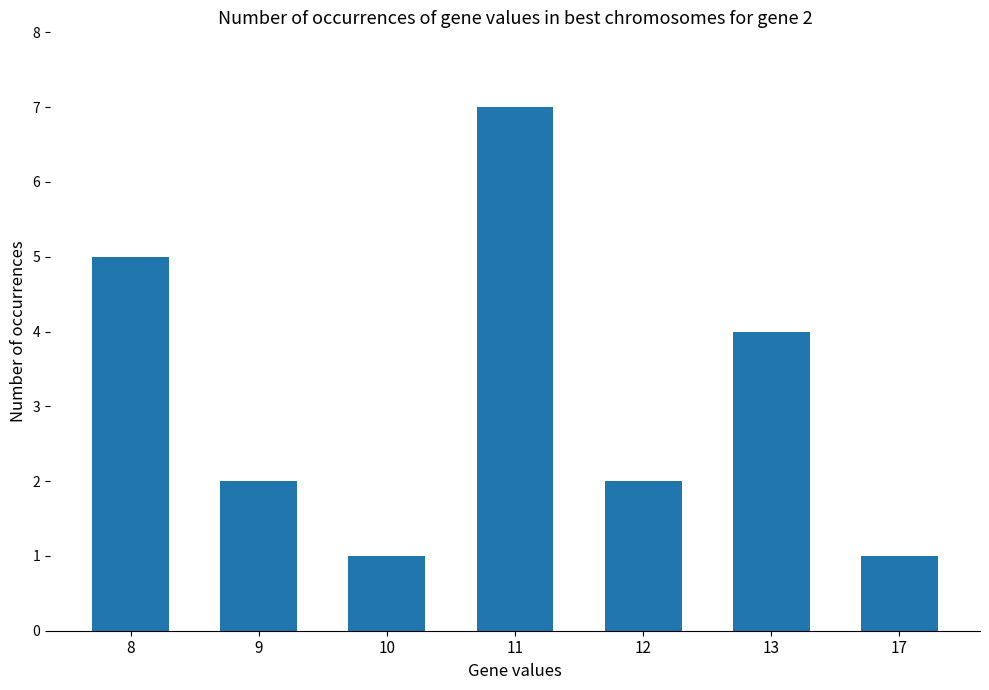

Does the chart contain any negative values?

No